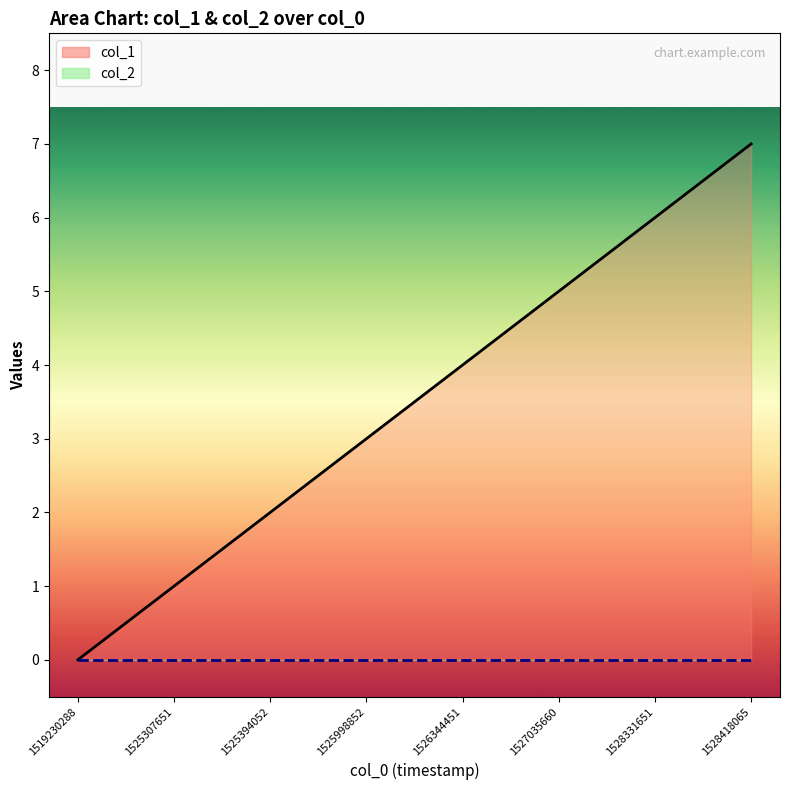

What is the change in value from 1527035660 to 1528331651?

+1